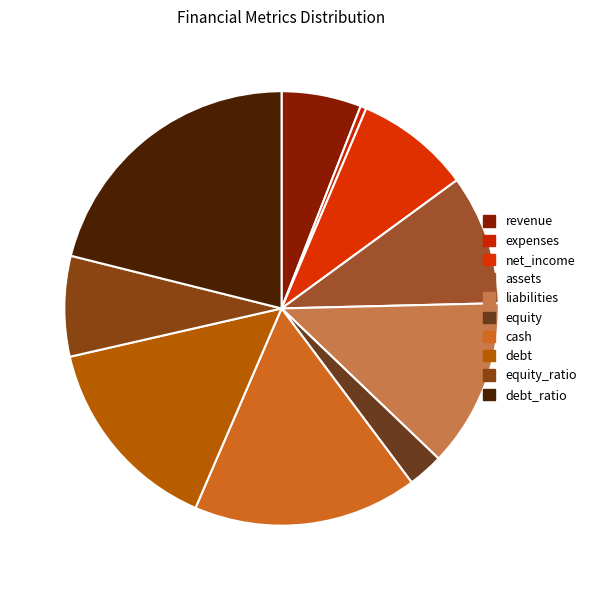

Rank the categories by value from highest to lowest.

debt_ratio, cash, debt, liabilities, assets, net_income, equity_ratio, revenue, equity, expenses